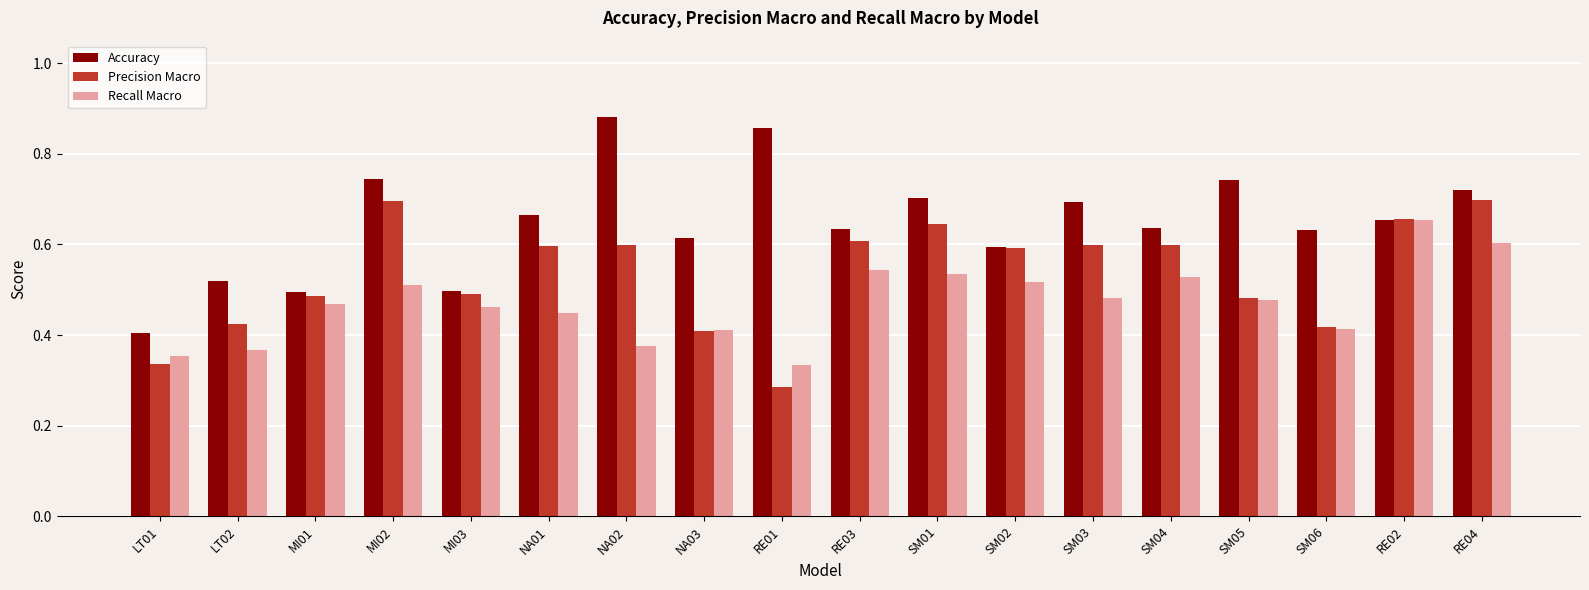

Which label corresponds to the largest value in the chart?

NA02